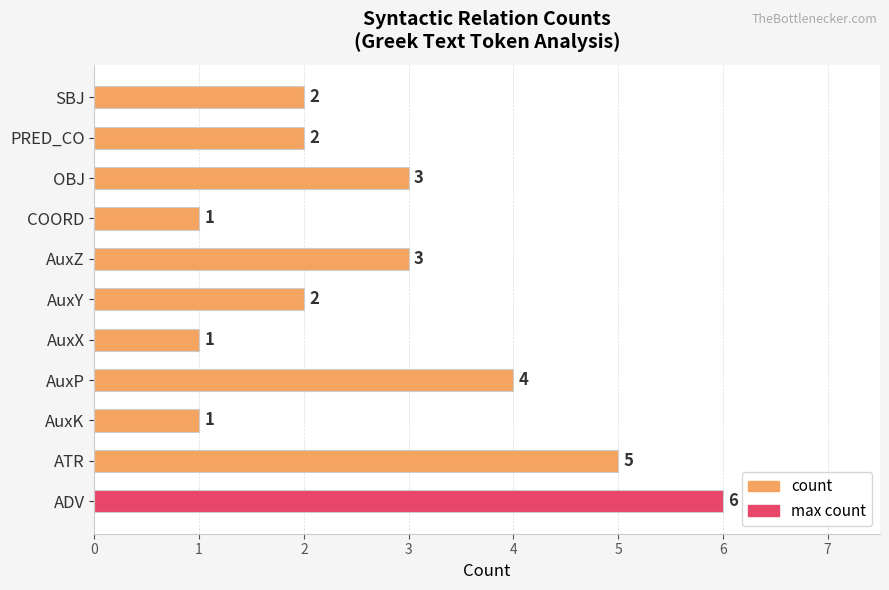

The chart shows a value of 3 at OBJ. True or false?

True